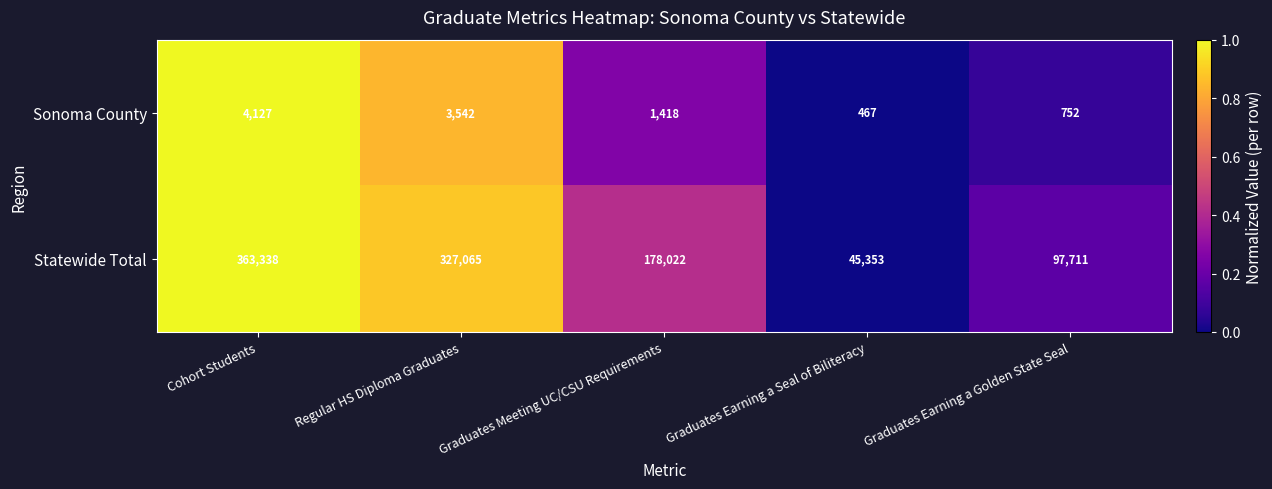

The Statewide Total series shows 363338 at Cohort Students. True or false?

True